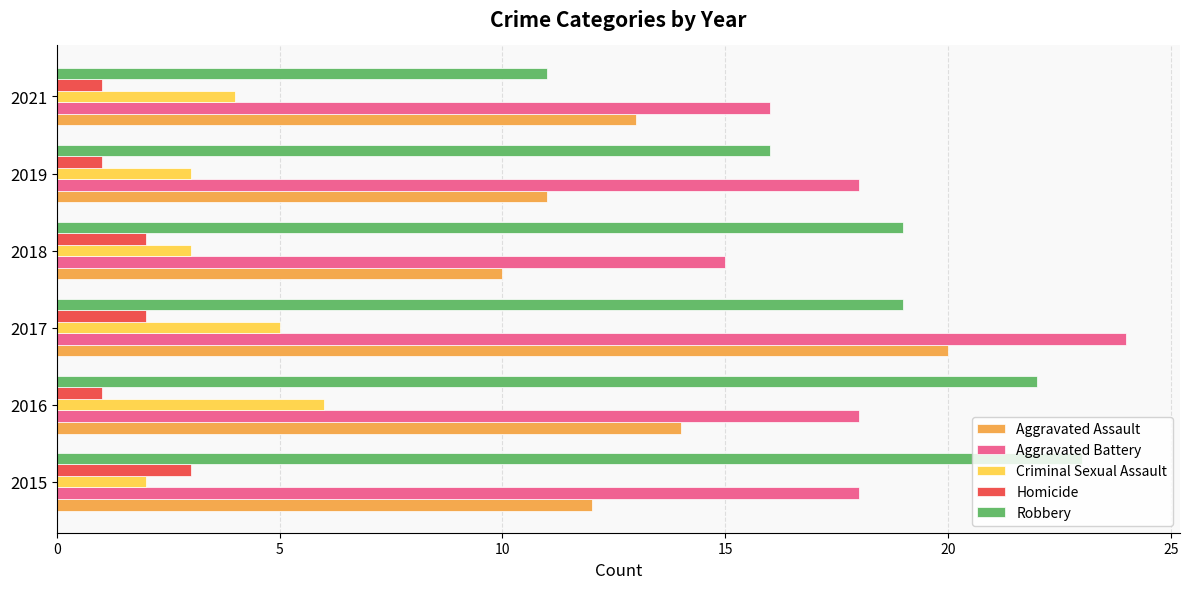

What is the lowest value of the Homicide series?

1